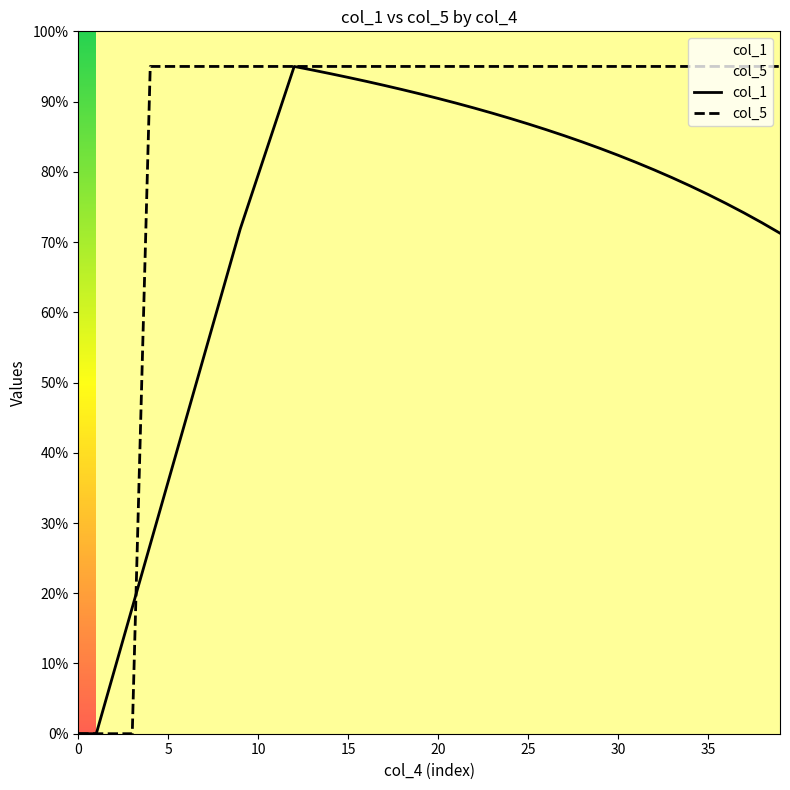

How many intersections are there between col_5 and col_1?

1